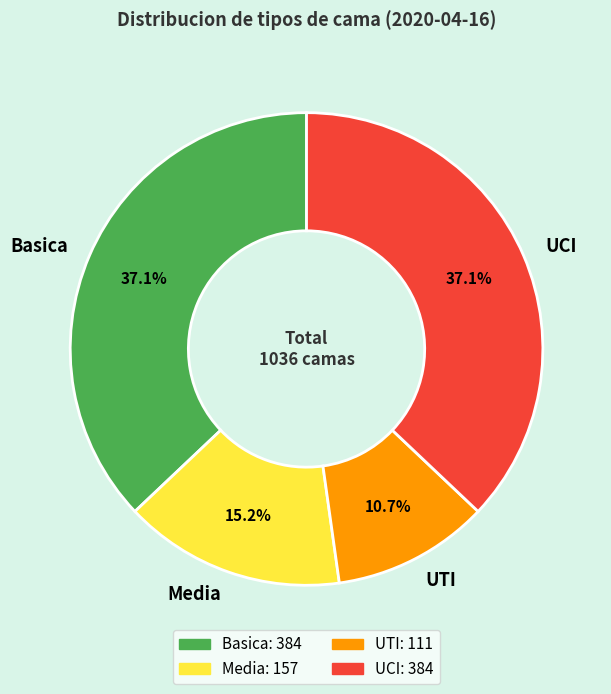

Do UCI and UTI together represent more than half of the pie?

No